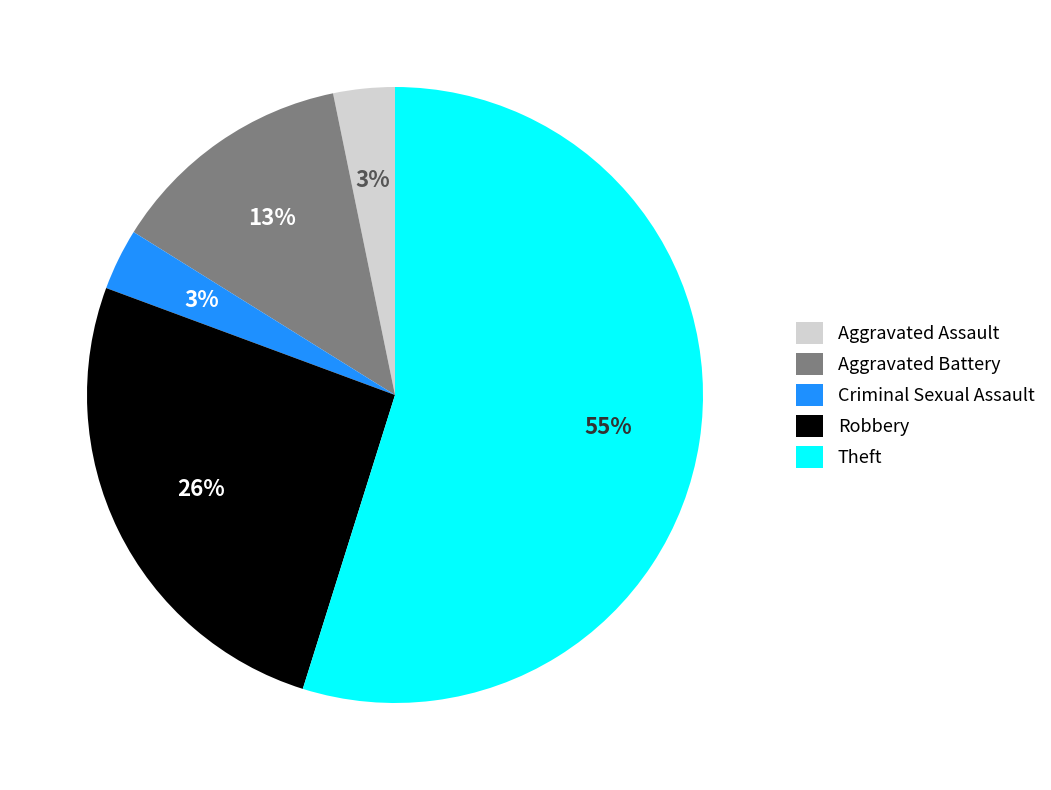

Is it true that Aggravated Battery is 27% of the pie?

False